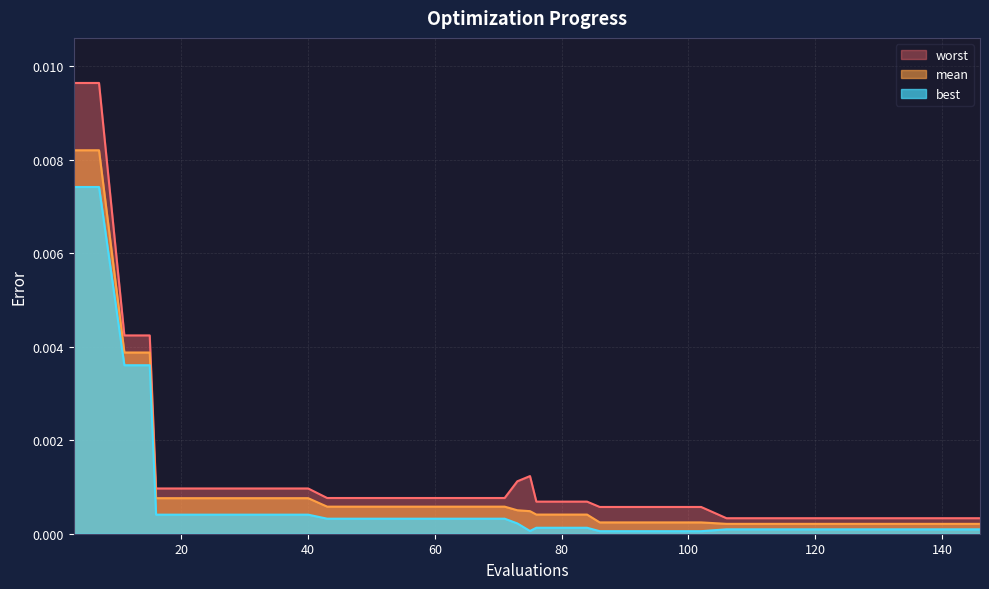

At 43, list the series in order from smallest to largest.

best, mean, worst